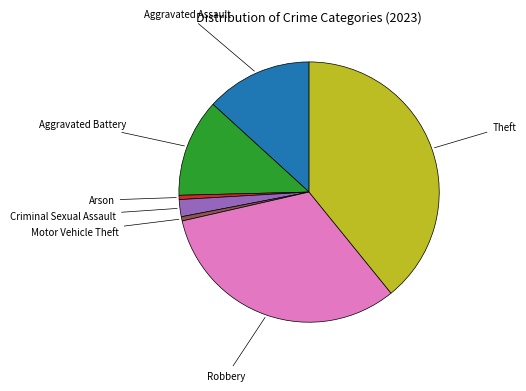

Is there any slice that represents more than half of the pie?

No